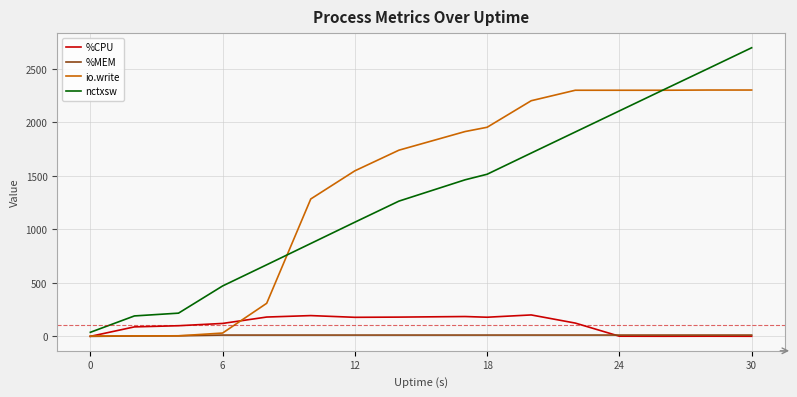

Rank the series by their maximum value, from highest to lowest.

nctxsw, io.write, %CPU, %MEM